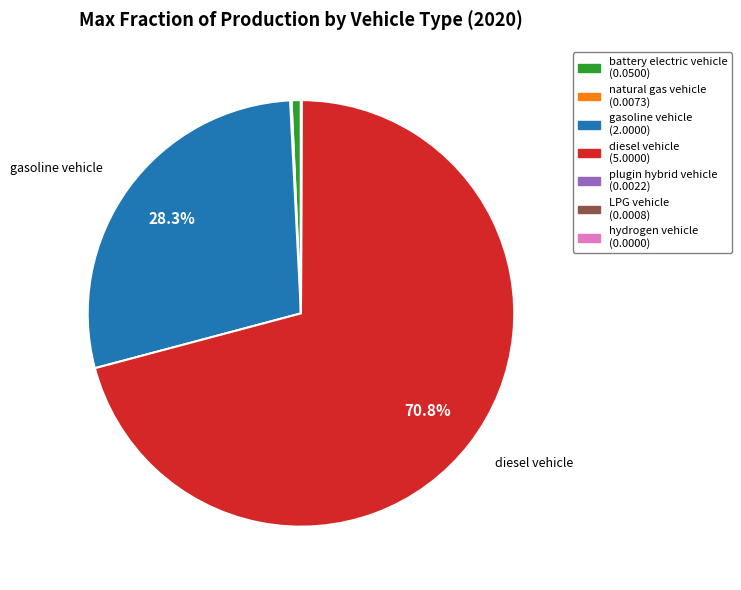

Is there a majority slice in this chart?

Yes